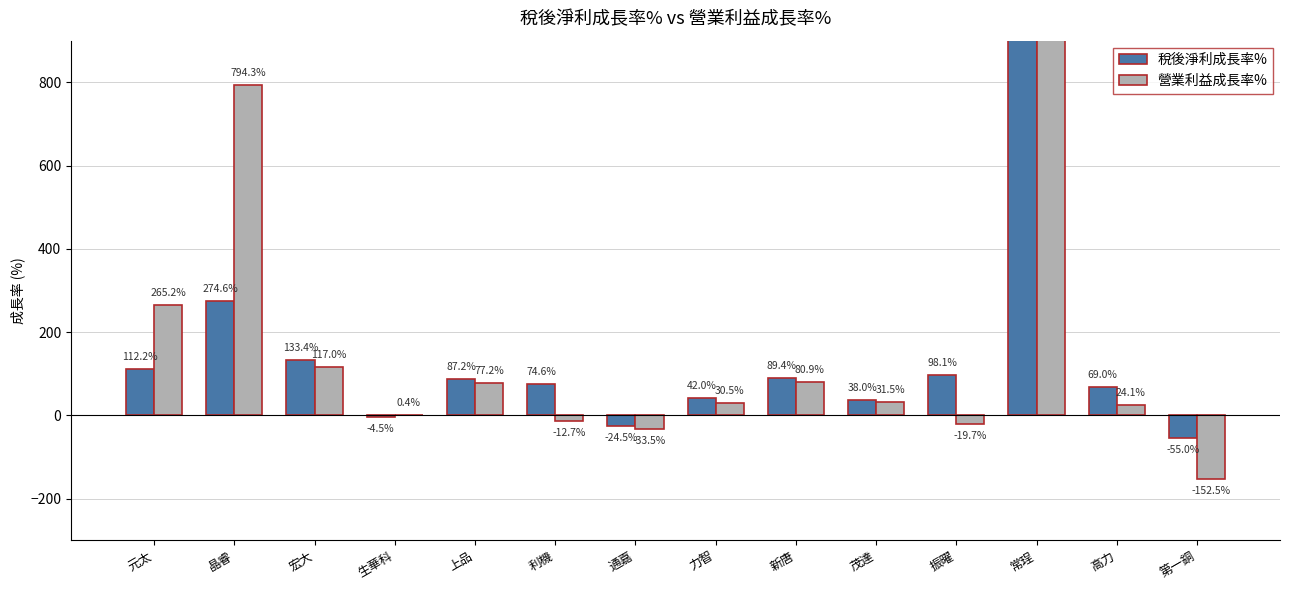

How many bars are there in each group?

2